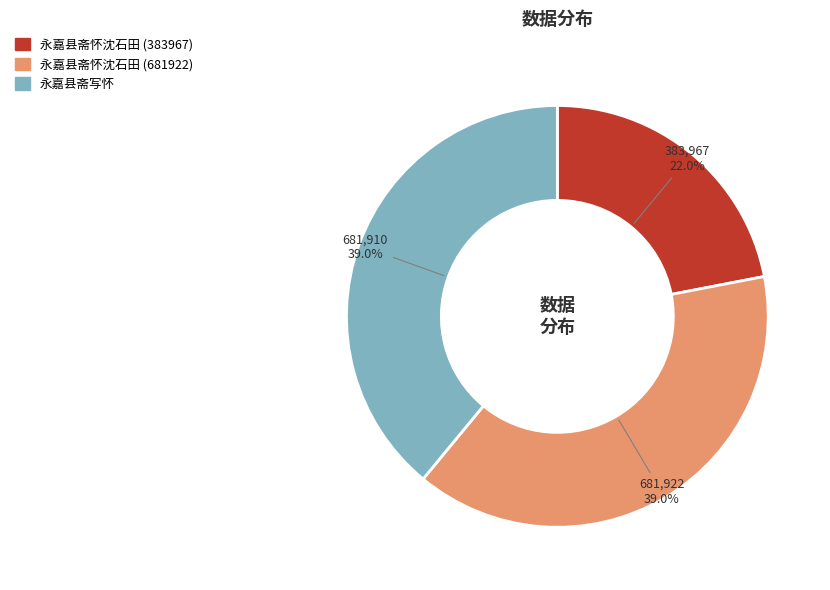

Is there a majority slice in this chart?

No